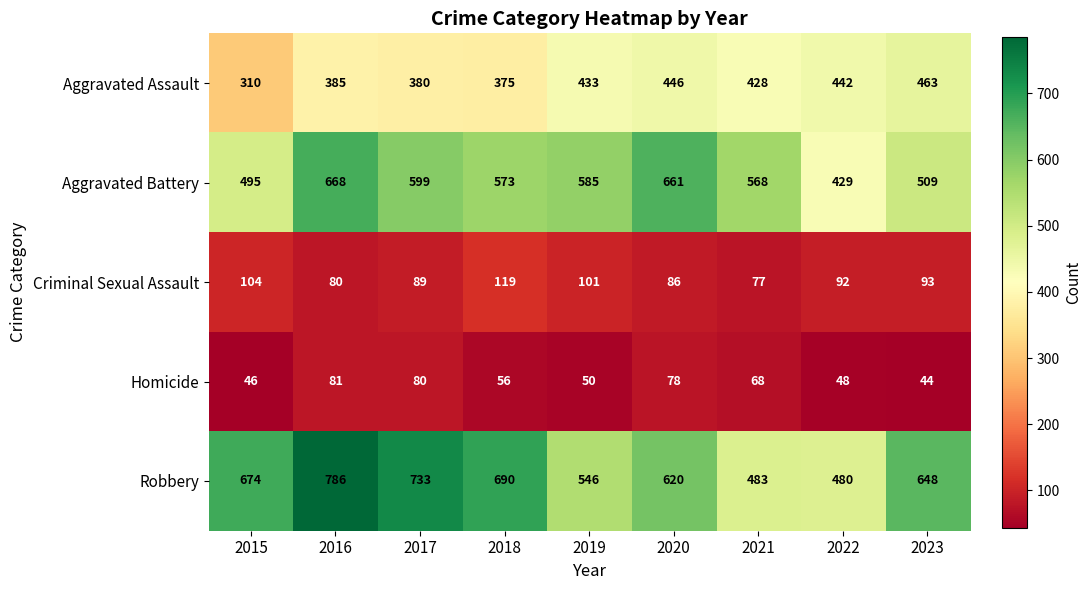

Rank the series by their maximum value, from lowest to highest.

Homicide, Criminal Sexual Assault, Aggravated Assault, Aggravated Battery, Robbery